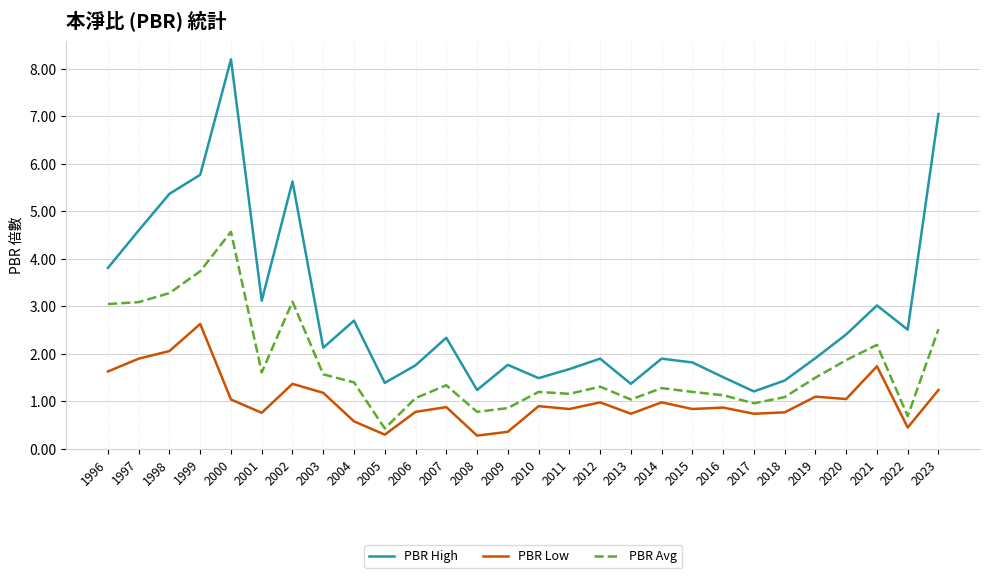

True or false: PBR Avg and PBR High cross at least once.

False